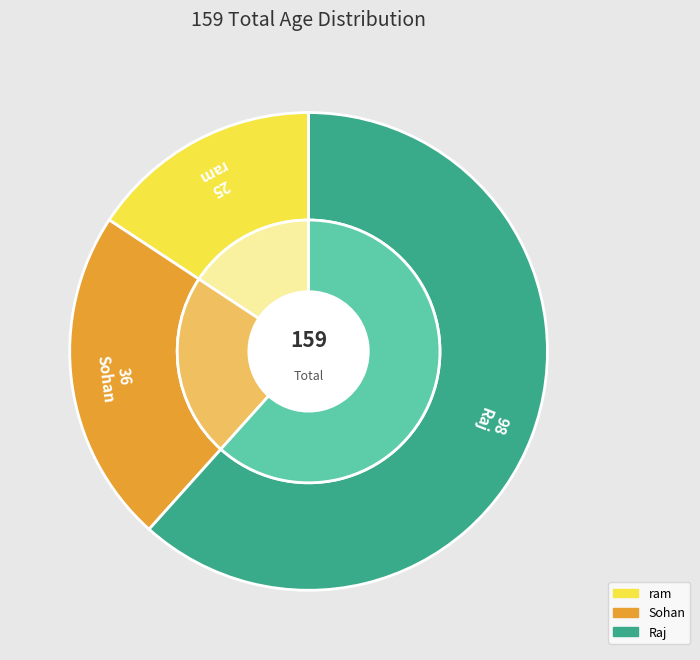

Between ram and Sohan, which is larger?

Sohan